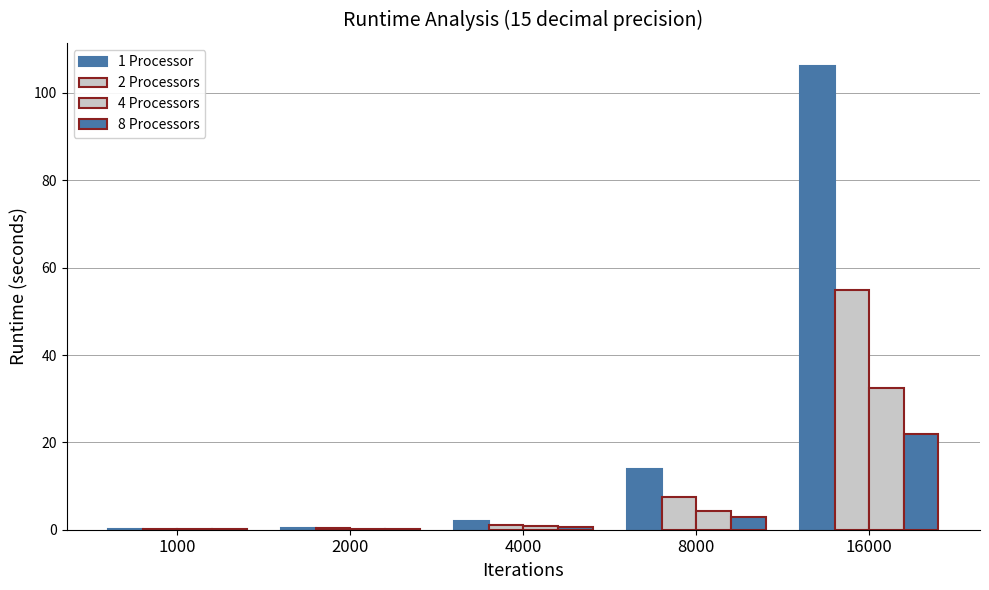

Does the chart contain stacked bars?

No